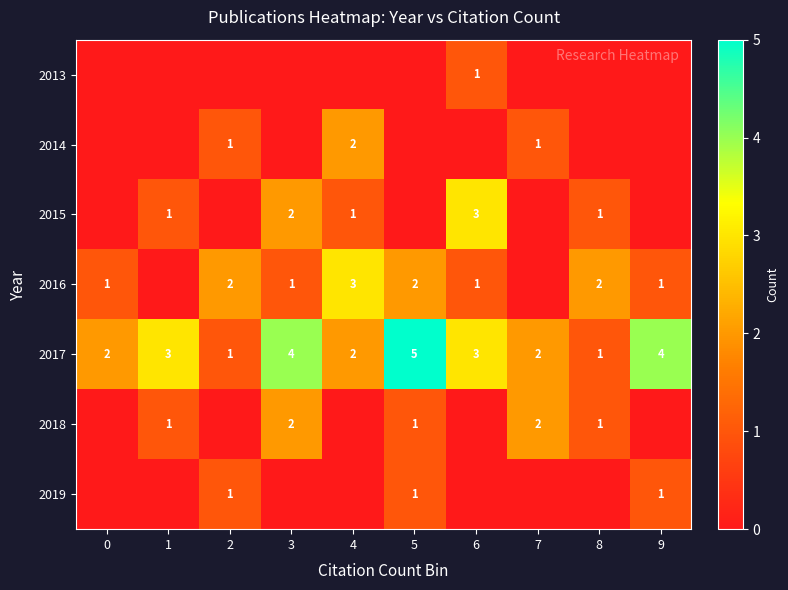

What is the sum of all 2017 values?

27